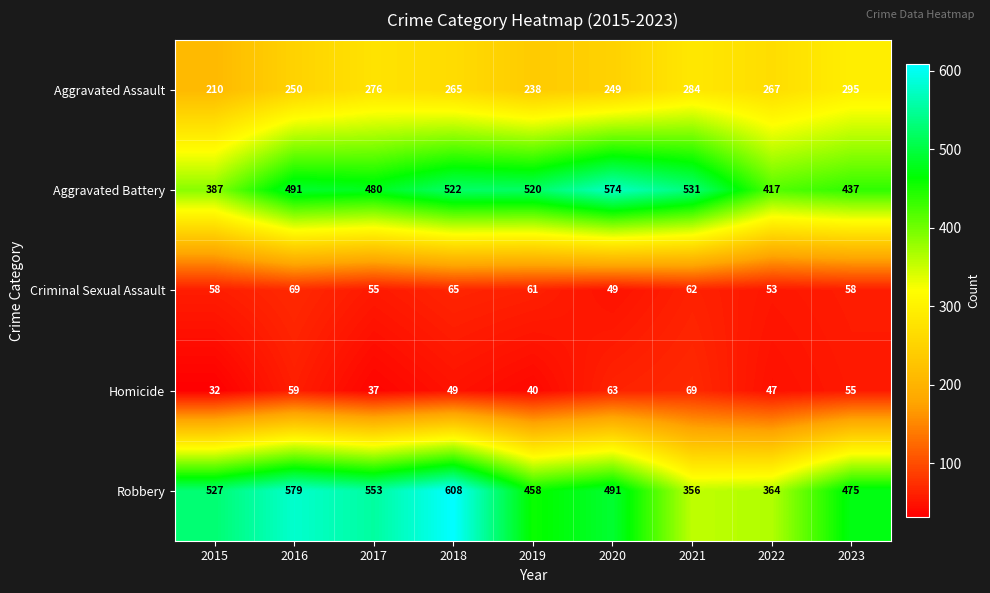

The value of Aggravated Assault at 2016 is 250. True or false?

True